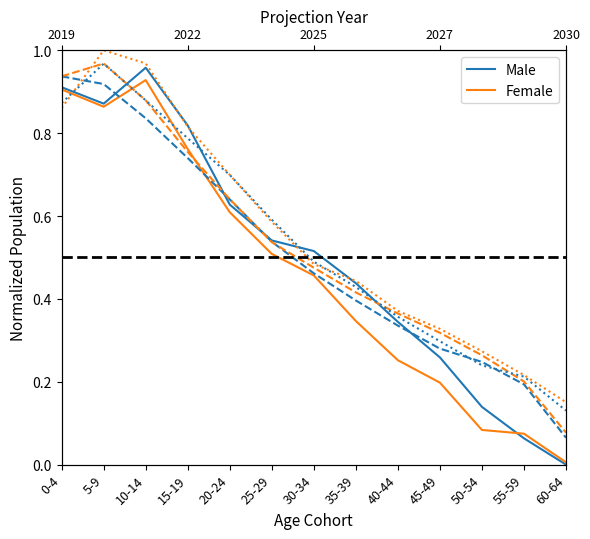

List the labels in order of Male 2022 value, largest first.

0-4, 5-9, 10-14, 15-19, 20-24, 25-29, 30-34, 35-39, 40-44, 45-49, 50-54, 55-59, 60-64